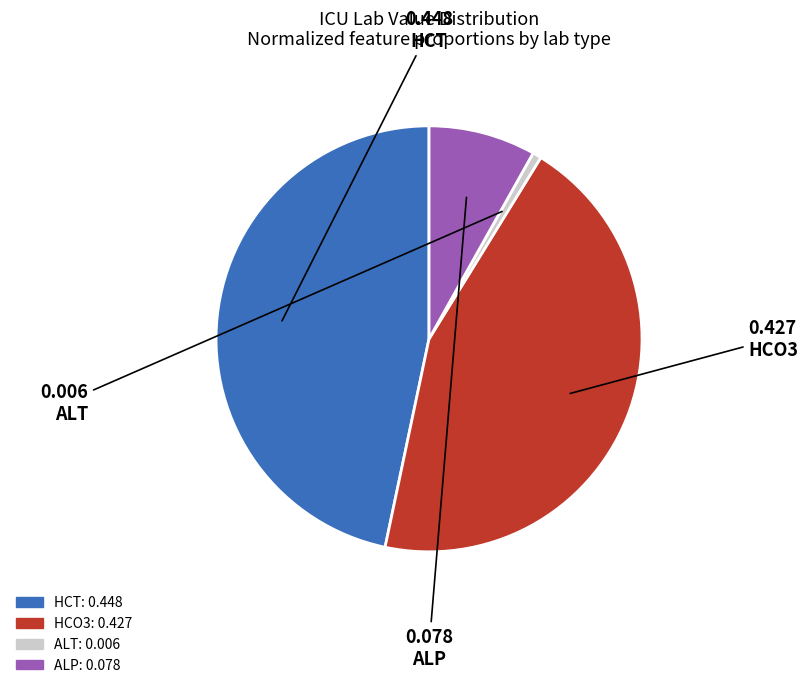

Rank the categories by value from lowest to highest.

ALT, ALP, HCO3, HCT